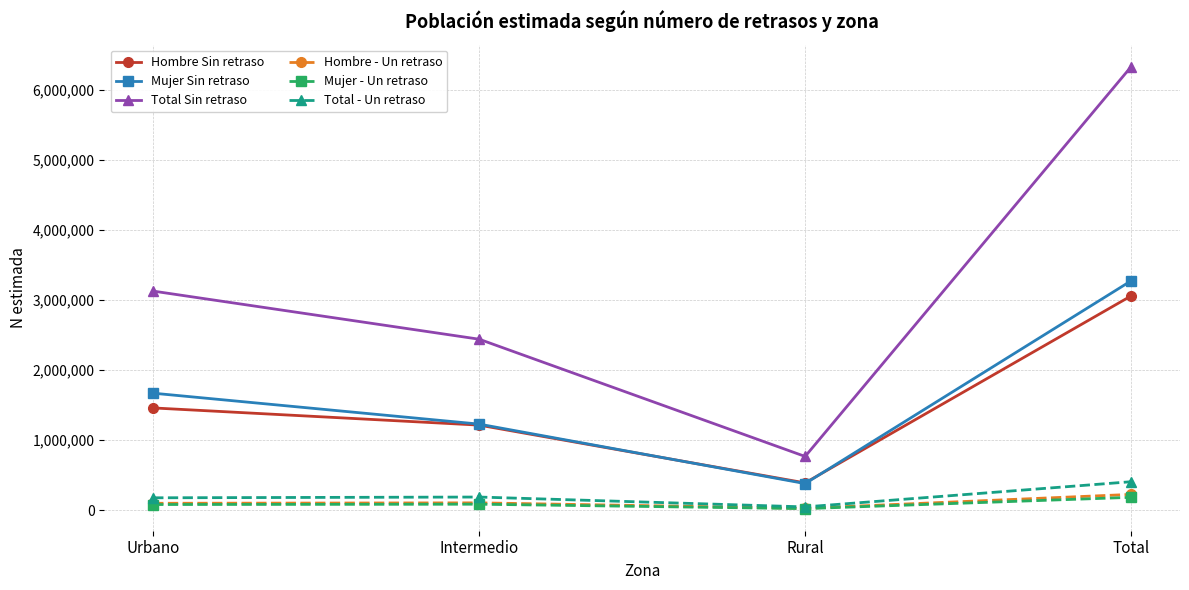

At which label is Mujer Sin retraso closest to 1825150?

Urbano